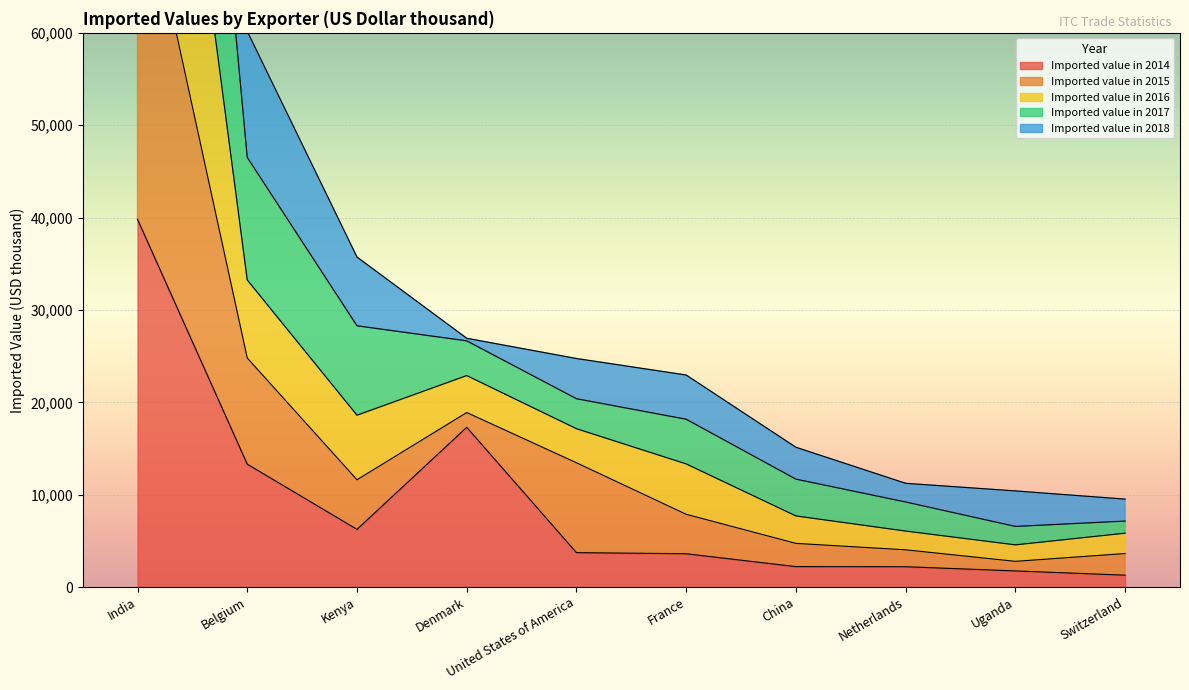

Which category has the lowest value in the Imported value in 2016 series?

Uganda